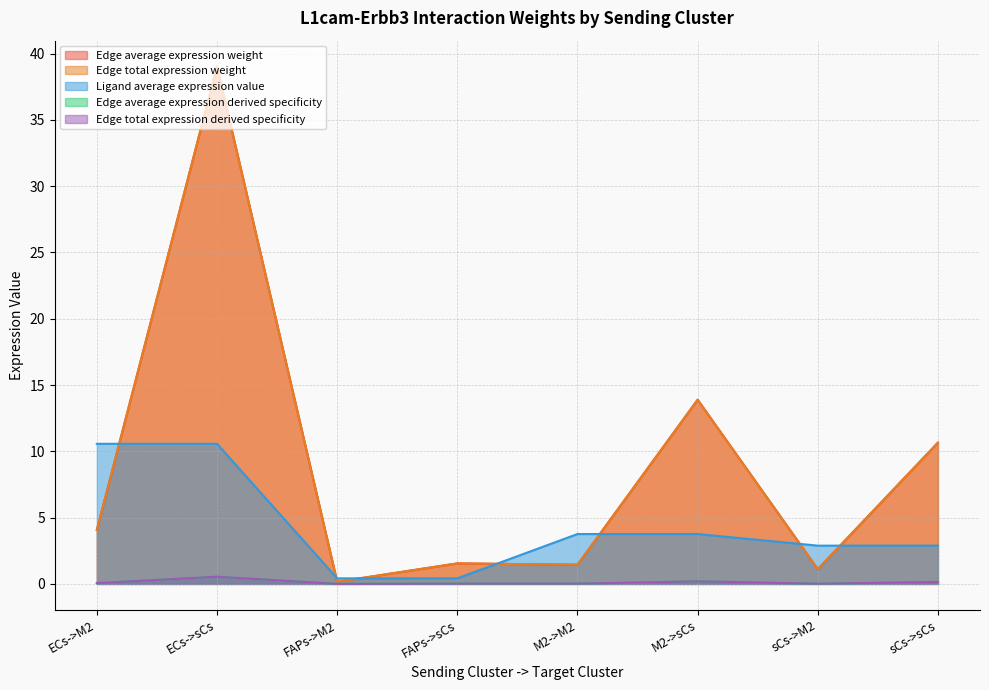

The value of Edge average expression derived specificity at FAPs->M2 is 0.0. True or false?

True